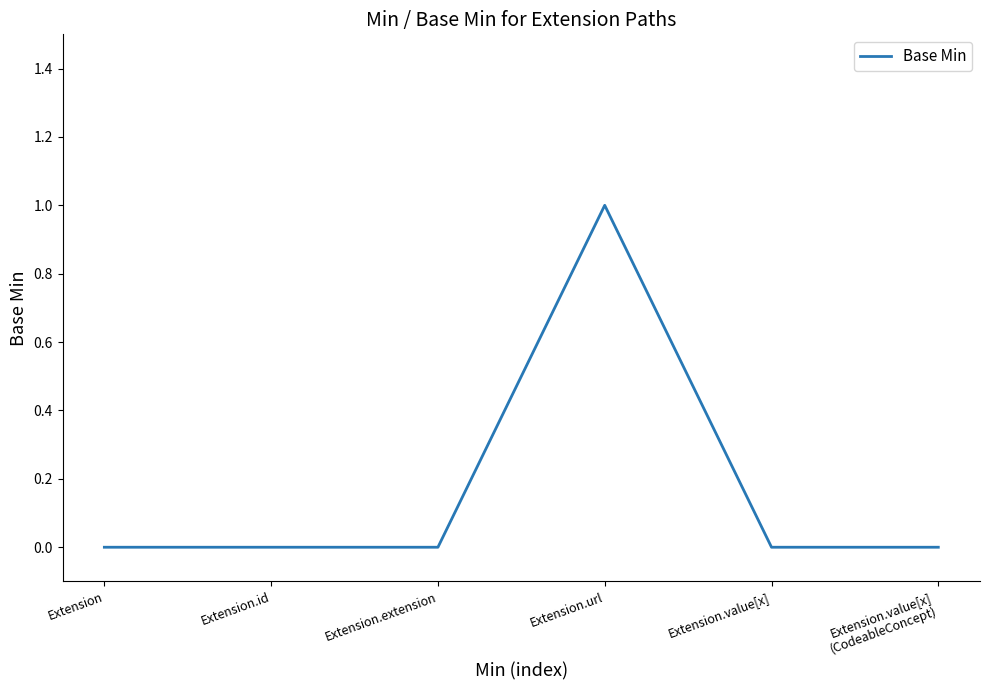

Which has a higher value, Extension.url or Extension.id?

Extension.url